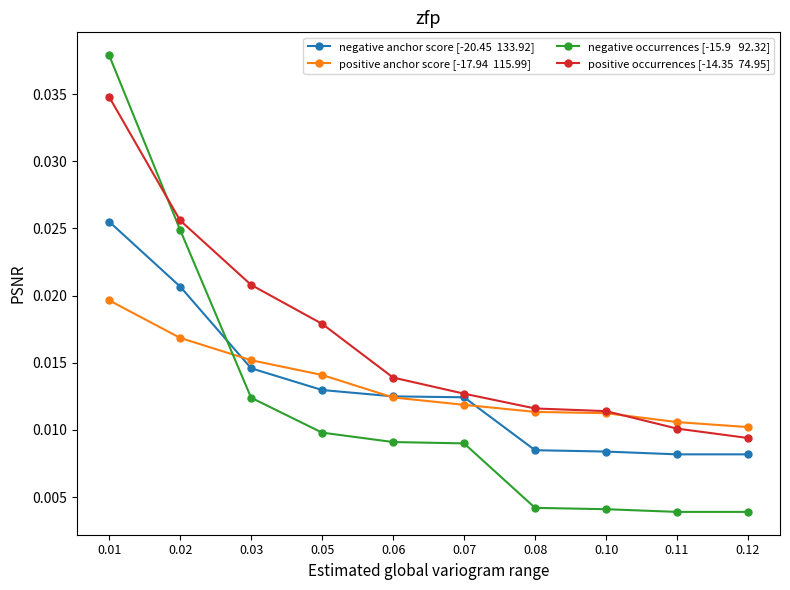

The value of positive anchor score [-17.94  115.99] at 0.03 is 0.0. True or false?

False